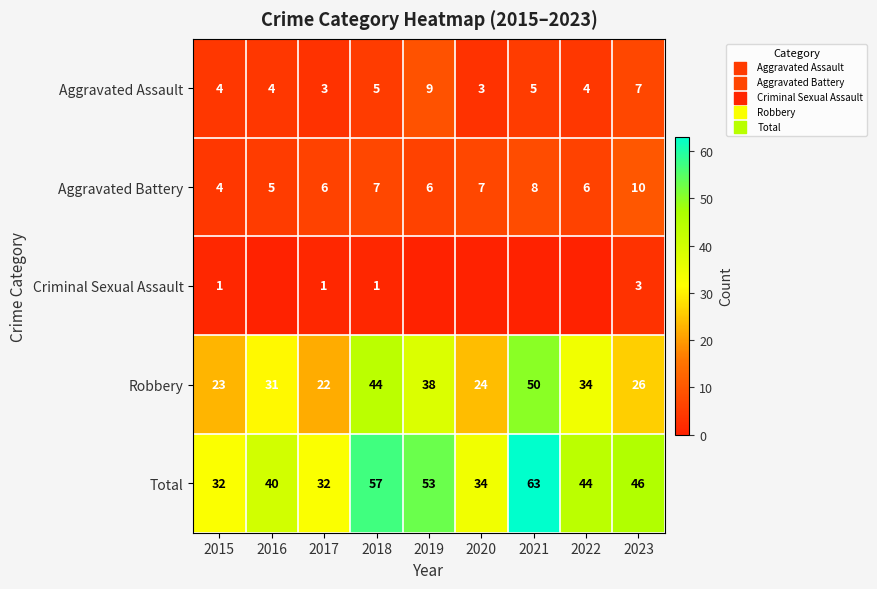

Rank the series at 2023 from highest to lowest value.

Total, Robbery, Aggravated Battery, Aggravated Assault, Criminal Sexual Assault